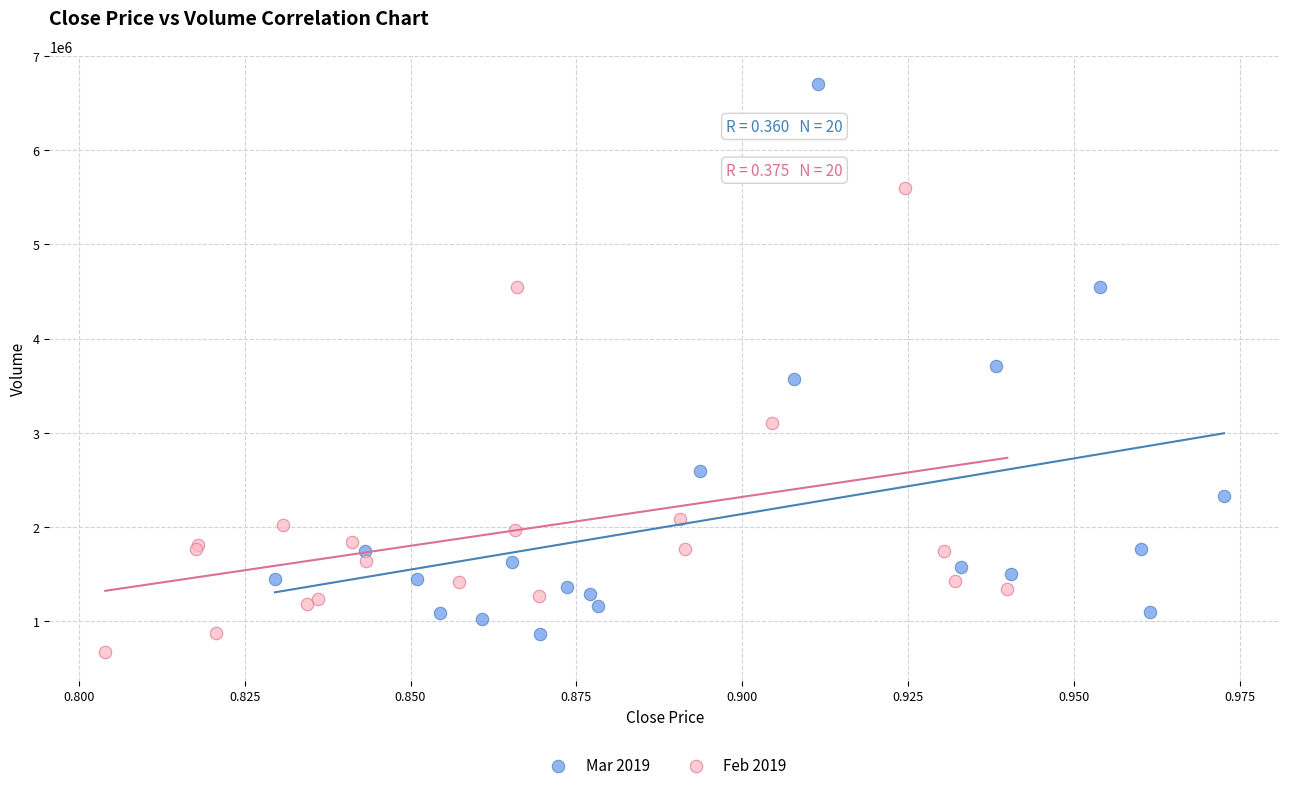

Which series reaches the maximum Y coordinate?

Mar 2019